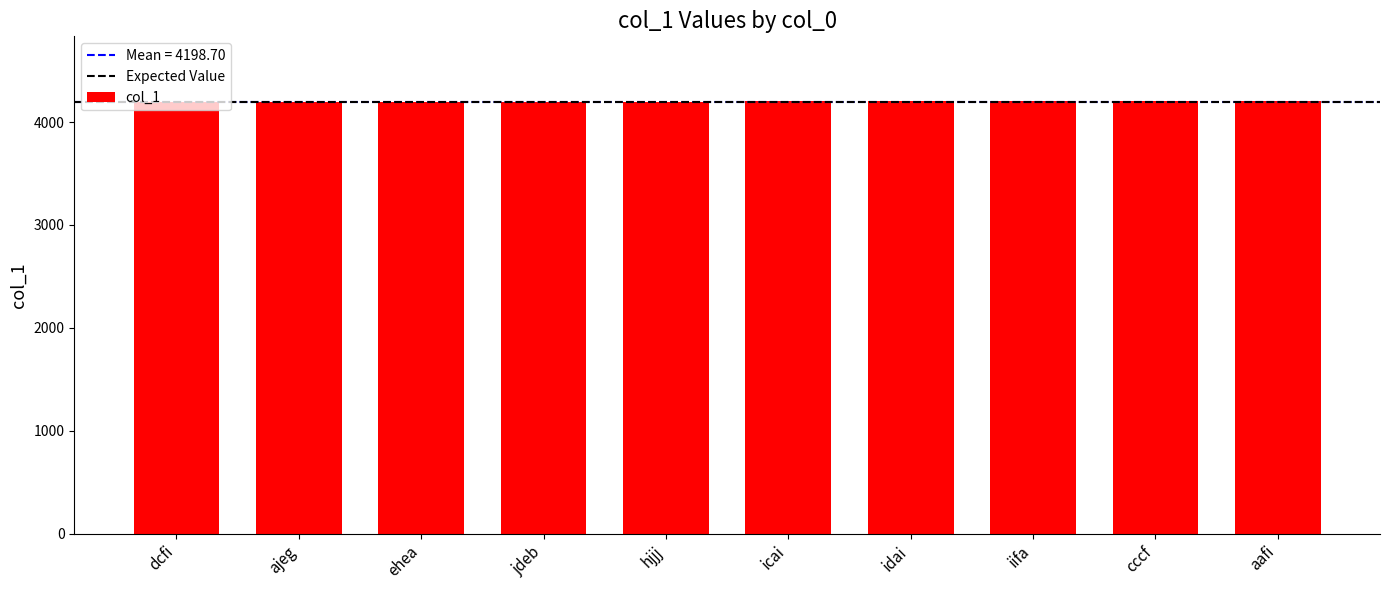

What is the average value?

4199